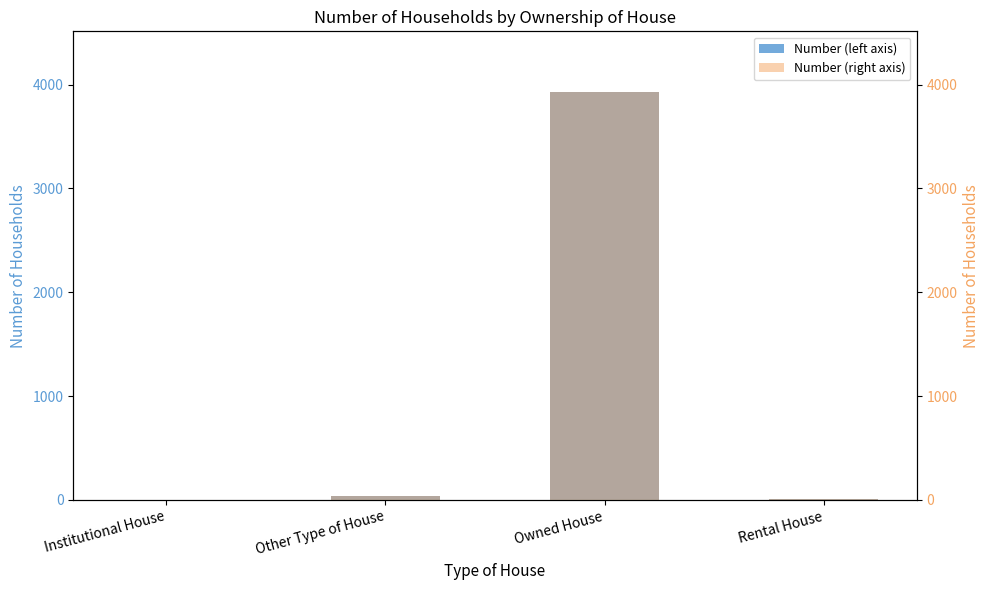

How many data points does each series have?

4